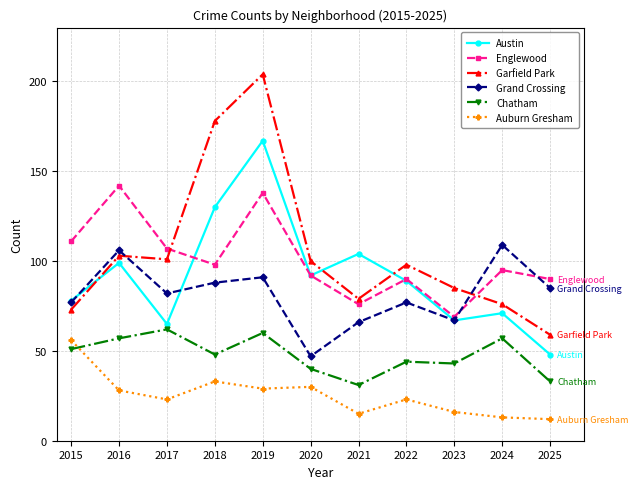

Which series has the widest spread of values?

Garfield Park